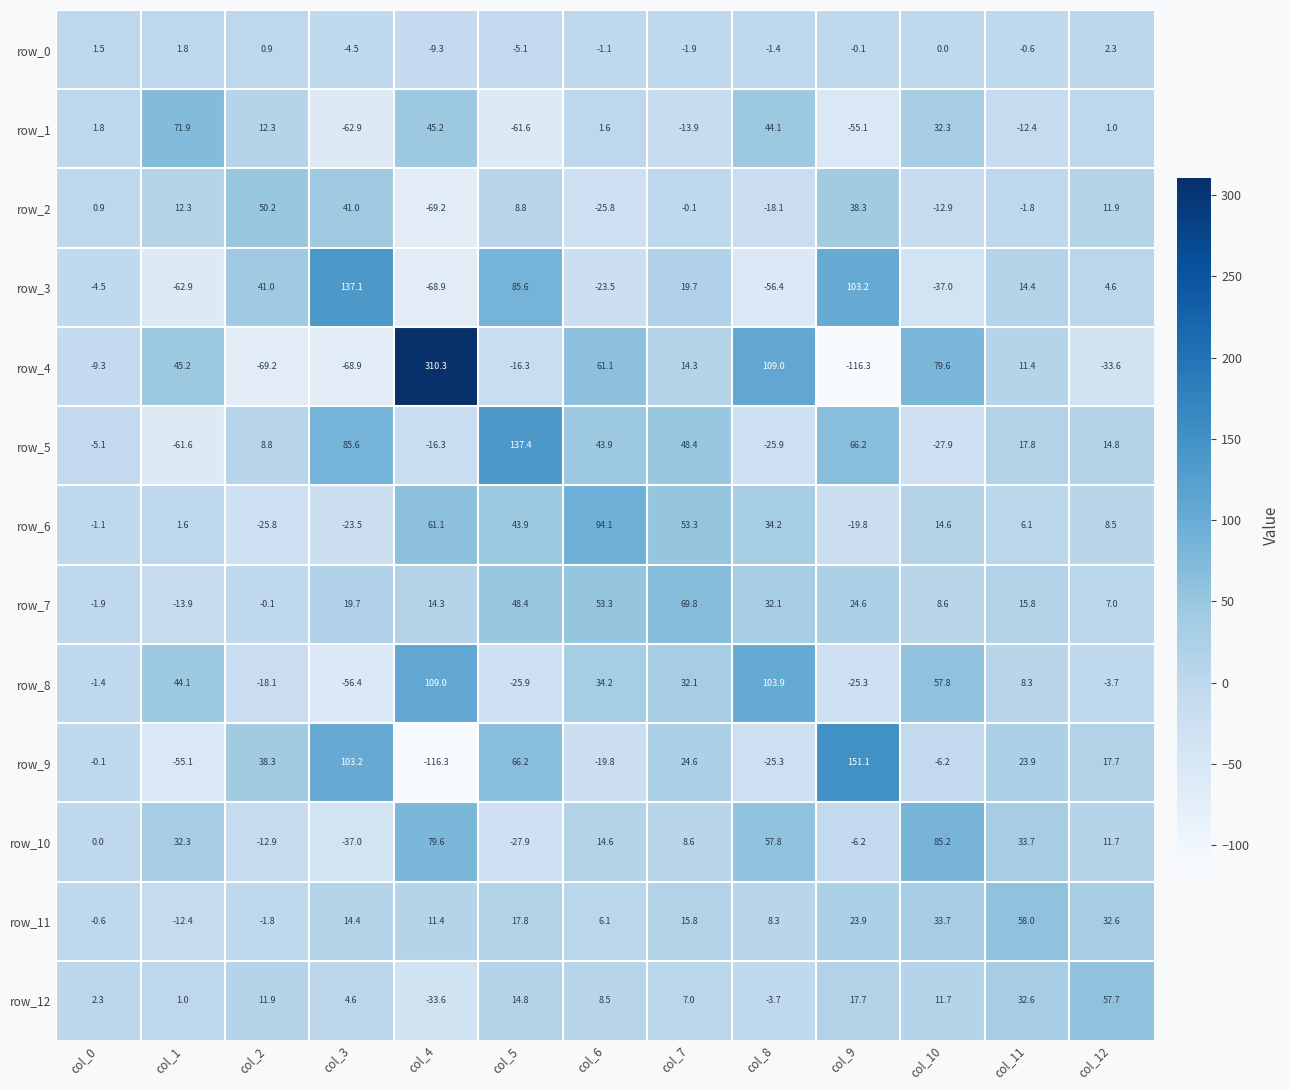

At which label does row_12 reach its peak?

col_12